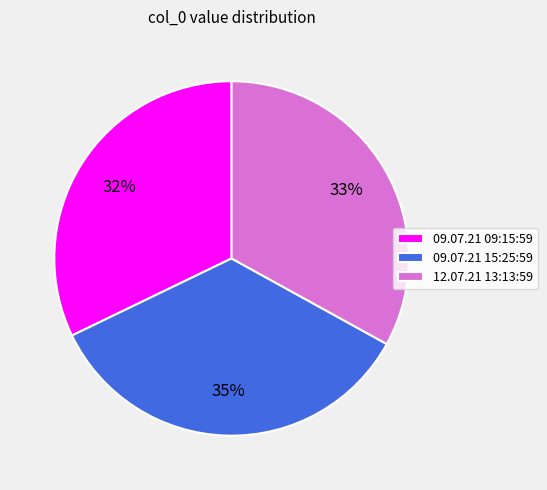

How many slices are in this pie chart?

3